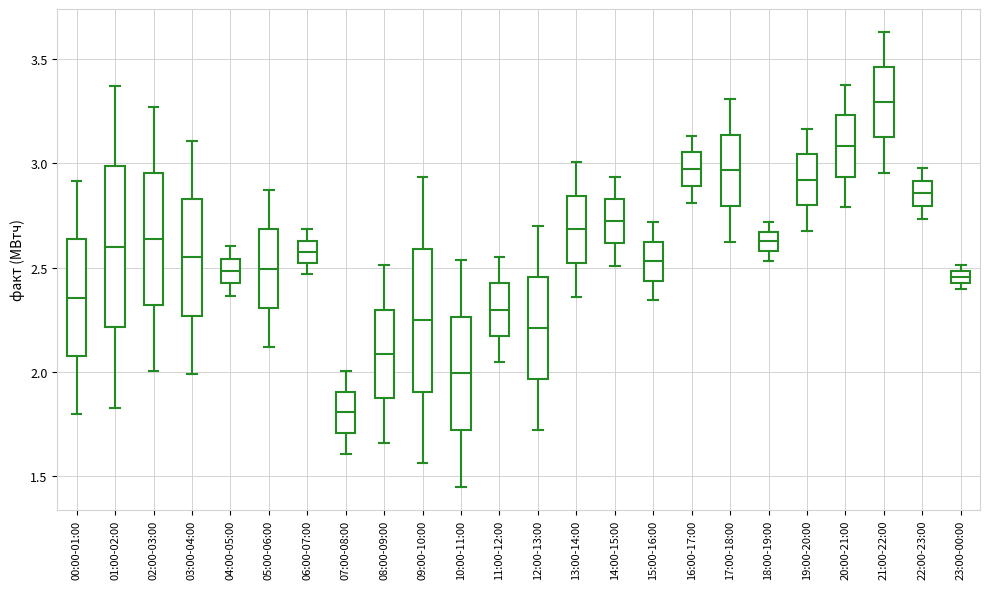

Comparing the boxes themselves (not the whiskers), which one is the tallest?

01:00-02:00